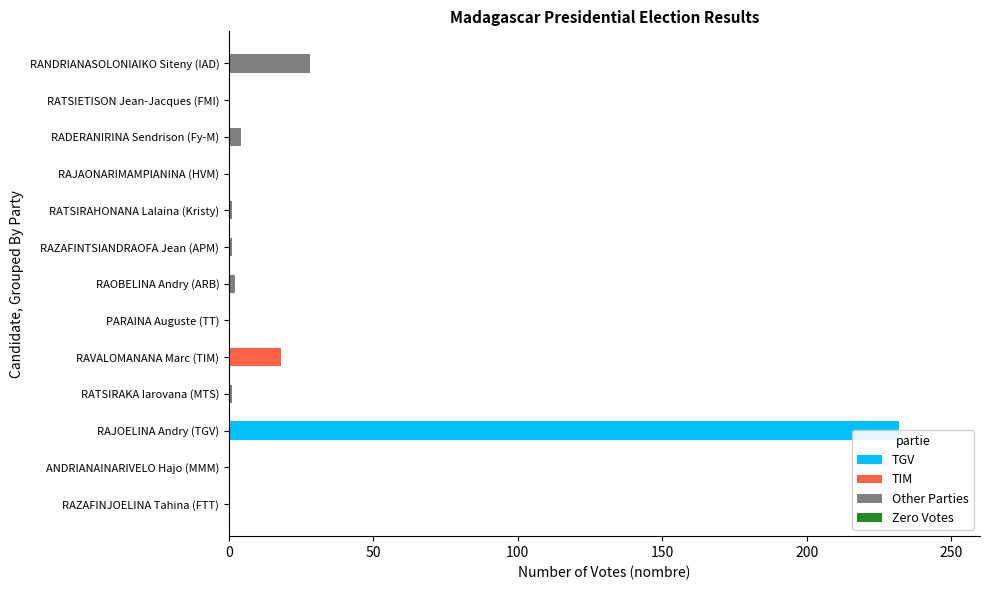

Which series has the widest spread of values?

TGV